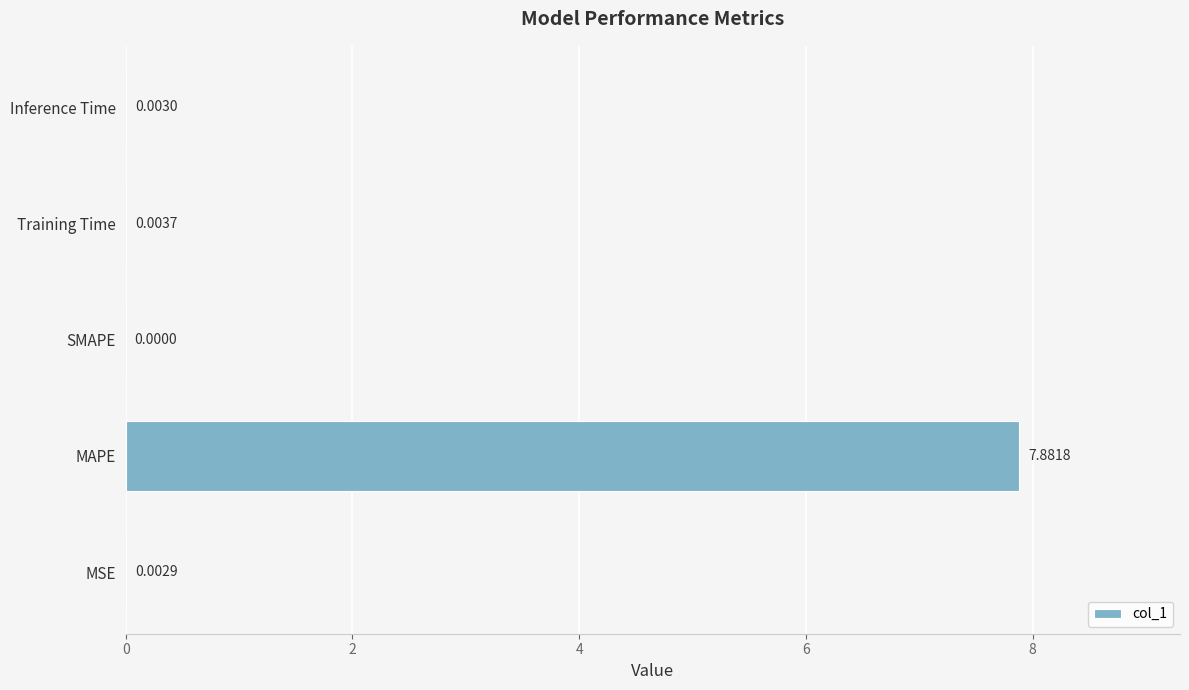

Where is the data nearest to the value 3?

Training Time